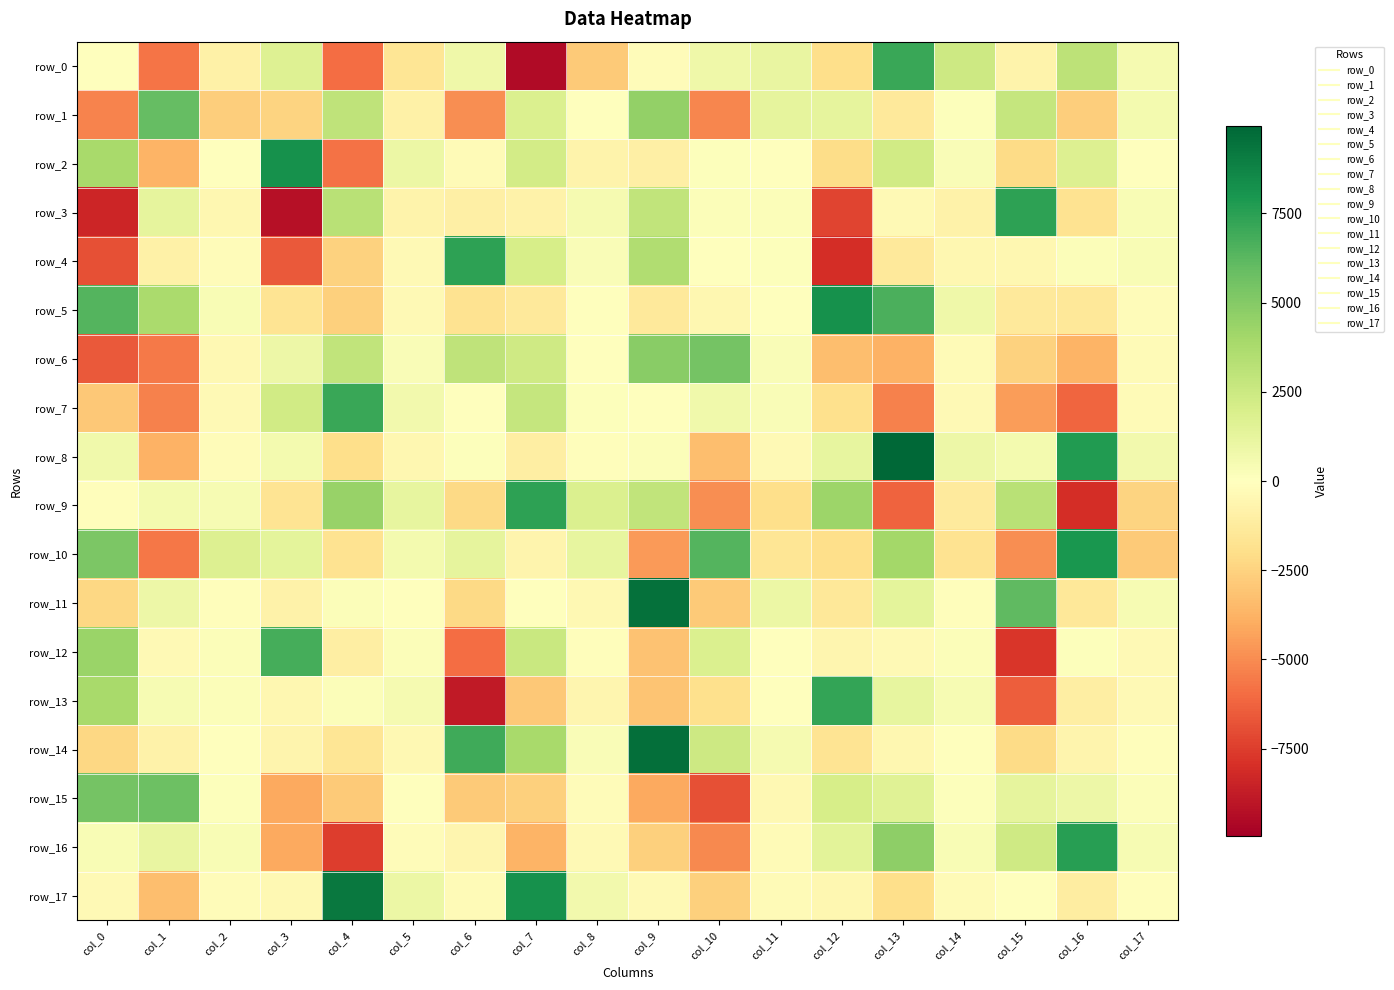

Reading left to right, what are all the values shown in this chart?

row_0: -1.4	-5715.0	-901.7	1682.2	-5933.4	-1584.0	815.6	-9464.2	-2860.3	-160.0	801.6	1153.3	-2019.5	7154.2	2453.8	-726.0	3085.9	469.8
row_1: -5242.0	5922.0	-2718.6	-2477.8	2988.8	-868.8	-4909.1	1859.1	54.4	4539.9	-5163.0	1262.1	1269.1	-1332.5	113.4	2786.8	-2685.0	612.7
row_2: 3841.3	-3660.2	53.9	8182.6	-5780.9	998.4	-234.4	2216.1	-735.8	-947.8	147.4	1.2	-2087.2	2311.3	274.2	-2145.1	1751.5	1.8
row_3: -8363.1	1262.6	-487.1	-9232.0	3201.2	-777.7	-974.9	-807.4	507.1	2903.8	178.8	171.7	-7264.8	-367.2	-817.0	7418.3	-1738.1	318.3
row_4: -6861.6	-896.2	-196.3	-6596.0	-2566.6	-357.9	7410.5	2045.8	288.2	3573.3	2.1	106.7	-8052.4	-1379.7	-530.4	-511.4	221.7	330.4
row_5: 6440.5	3796.7	320.3	-1652.9	-2569.1	-346.6	-1769.8	-1334.7	-35.3	-1392.5	-511.7	-12.4	8211.0	6689.7	830.1	-1373.0	-1437.4	-185.4
row_6: -6598.7	-5598.8	-458.8	911.9	2913.9	274.3	3021.6	2369.7	2.5	4863.8	5487.8	294.5	-3274.7	-3753.6	-240.8	-2500.4	-3692.9	-257.6
row_7: -2932.1	-5297.9	-365.1	2294.7	7087.1	644.7	26.2	2736.3	123.5	-51.5	742.4	294.7	-1868.2	-5295.0	-359.1	-4495.3	-6181.0	-298.4
row_8: 744.9	-3766.3	-169.7	567.8	-1985.0	-501.5	137.8	-1047.6	-141.9	218.8	-3331.7	-370.8	1202.3	9960.9	902.4	610.6	7732.7	657.1
row_9: -87.0	619.8	419.3	-1671.4	4363.8	1221.3	-2215.9	7414.9	1796.3	2899.2	-4962.1	-1990.0	4246.8	-6296.2	-1301.6	3266.6	-8044.1	-2484.3
row_10: 5290.4	-5655.8	1730.3	1354.4	-1733.3	551.5	1281.0	-652.9	1175.7	-4579.6	6404.7	-1559.2	-1964.4	3981.2	-1764.0	-4952.9	7972.0	-2821.2
row_11: -2310.3	868.6	-79.5	-851.0	181.9	19.6	-2223.5	-15.3	-449.9	9512.1	-2832.9	954.2	-1402.7	1374.9	-128.4	6112.2	-1474.1	460.6
row_12: 4339.1	-377.8	163.0	6831.9	-1012.8	204.5	-5970.1	2605.9	-153.4	-3123.5	1838.9	-16.5	-601.9	-386.2	199.2	-7780.9	154.5	-379.5
row_13: 3823.8	421.6	185.1	-541.8	220.6	517.5	-8853.0	-2881.9	-615.3	-3090.1	-1895.4	-64.2	7273.3	1207.0	391.9	-6414.7	-1068.4	-336.4
row_14: -2280.4	-845.5	74.9	-677.5	-1601.8	-445.1	6947.2	3841.5	302.7	9576.3	2448.4	479.9	-1645.0	-525.3	-51.1	-2158.1	-676.6	-146.8
row_15: 5473.7	5728.4	122.6	-4088.9	-2841.1	36.0	-2827.5	-2614.3	-183.2	-4096.5	-6911.5	-418.0	2090.5	1628.5	115.3	1320.0	930.1	226.2
row_16: 344.0	1160.3	362.5	-4121.9	-7517.7	-177.8	-603.5	-3676.7	-359.4	-2639.1	-5070.0	-288.1	1457.0	4676.9	334.8	2343.9	7553.6	392.4
row_17: -349.5	-3297.2	-163.7	-407.9	9219.7	958.7	-266.7	8193.7	676.7	-313.5	-2580.8	-288.3	-508.5	-1994.9	-295.5	31.1	-1118.3	-101.5